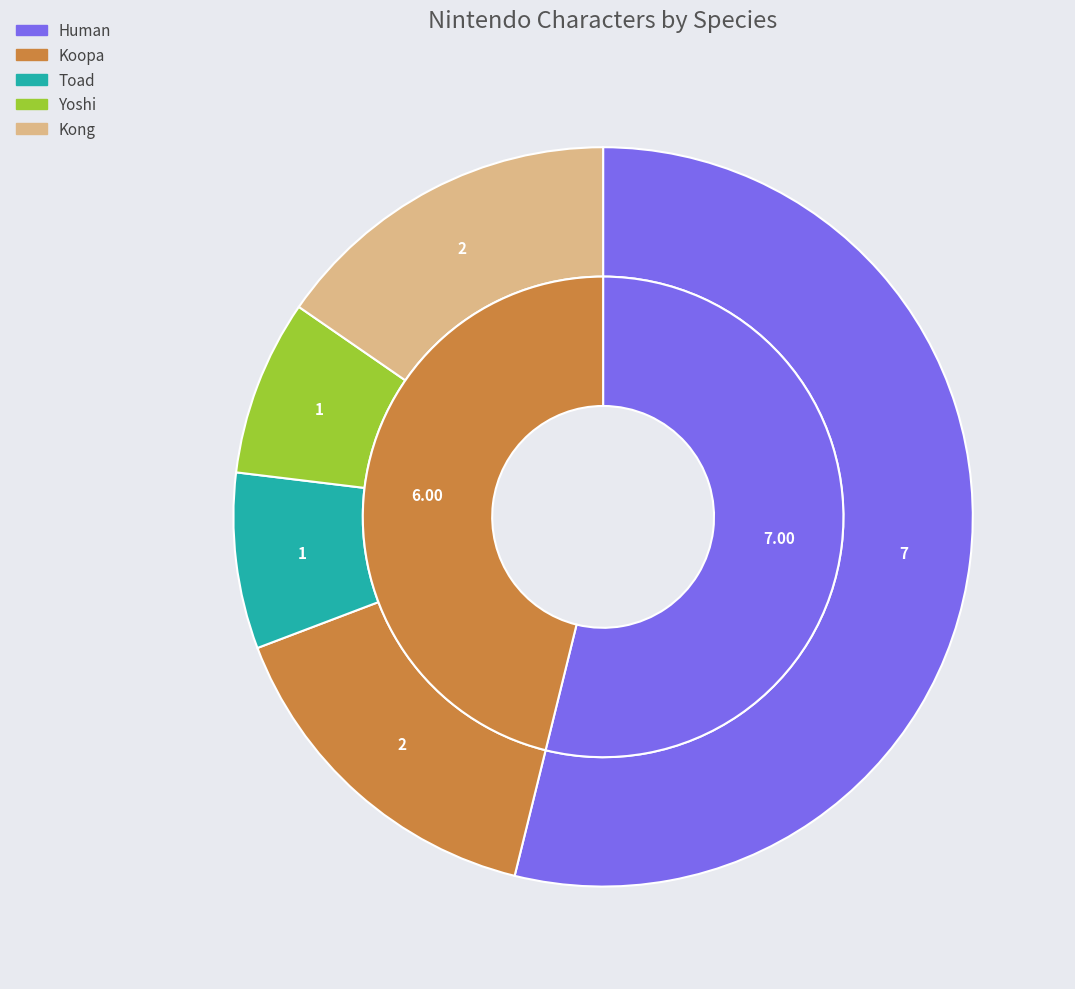

Rank the categories by value from lowest to highest.

Toad, Yoshi, Koopa, Kong, Human